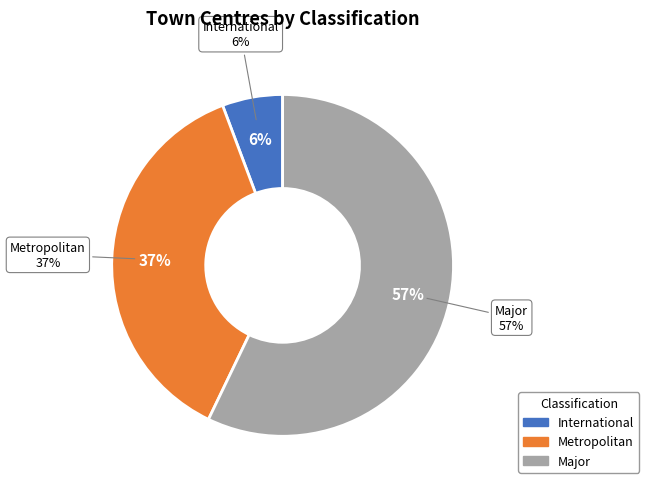

How many segments does this pie chart have?

3